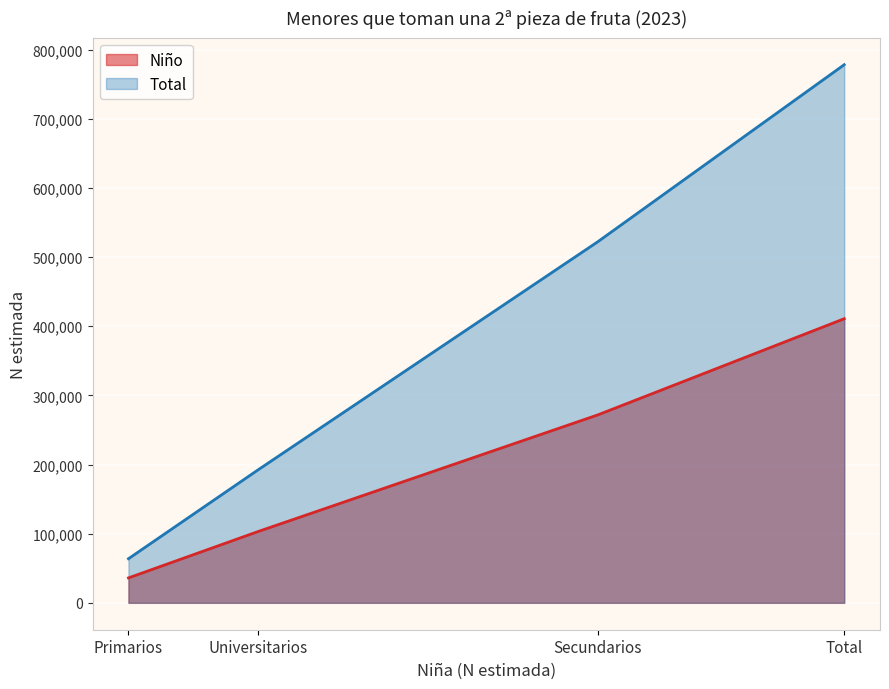

Does the chart display data point markers on the line(s)?

No